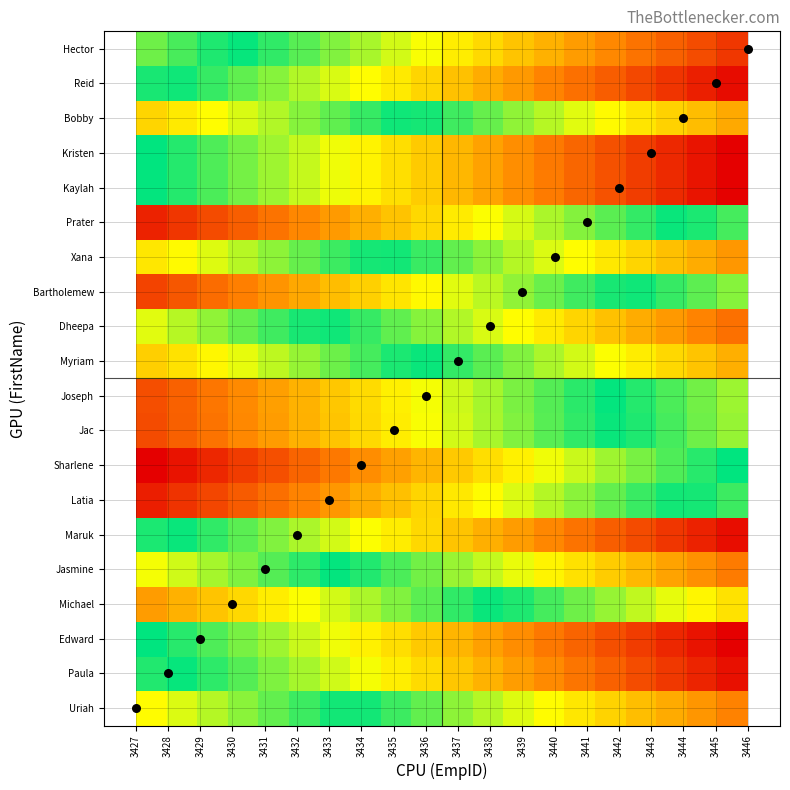

Reading right to left, transcribe all the data shown in this chart.

Uriah: 0.7	0.6	0.6	0.5	0.4	0.4	0.3	0.3	0.2	0.2	0.1	0.1	0.0	0.0	0.1	0.1	0.2	0.2	0.3	0.3
Paula: 1.0	0.9	0.9	0.8	0.7	0.7	0.6	0.6	0.5	0.5	0.4	0.4	0.3	0.3	0.2	0.2	0.1	0.1	0.0	0.0
Edward: 1.0	0.9	0.9	0.8	0.8	0.7	0.7	0.6	0.6	0.5	0.5	0.4	0.4	0.3	0.3	0.2	0.2	0.1	0.1	0.0
Michael: 0.4	0.4	0.3	0.3	0.2	0.1	0.1	0.0	0.0	0.1	0.1	0.2	0.2	0.3	0.3	0.4	0.4	0.5	0.5	0.6
Jasmine: 0.7	0.6	0.6	0.5	0.5	0.4	0.4	0.3	0.3	0.2	0.2	0.1	0.0	0.0	0.1	0.1	0.2	0.2	0.3	0.3
Maruk: 1.0	0.9	0.9	0.8	0.8	0.7	0.6	0.6	0.5	0.5	0.4	0.4	0.3	0.3	0.2	0.2	0.1	0.1	0.0	0.0
Latia: 0.1	0.0	0.0	0.1	0.1	0.2	0.2	0.3	0.3	0.4	0.4	0.5	0.6	0.6	0.7	0.7	0.8	0.8	0.9	0.9
Sharlene: 0.0	0.1	0.1	0.2	0.2	0.3	0.3	0.4	0.4	0.5	0.5	0.6	0.6	0.7	0.7	0.8	0.8	0.9	0.9	1.0
Jac: 0.2	0.1	0.1	0.0	0.0	0.1	0.1	0.2	0.2	0.3	0.3	0.4	0.4	0.5	0.5	0.6	0.6	0.7	0.7	0.8
Joseph: 0.2	0.2	0.1	0.0	0.0	0.1	0.1	0.2	0.2	0.3	0.3	0.4	0.4	0.5	0.5	0.6	0.6	0.7	0.7	0.8
Myriam: 0.5	0.5	0.4	0.4	0.3	0.3	0.2	0.2	0.1	0.1	0.0	0.0	0.1	0.1	0.2	0.2	0.3	0.4	0.4	0.5
Dheepa: 0.7	0.7	0.6	0.5	0.5	0.4	0.4	0.3	0.3	0.2	0.2	0.1	0.1	0.0	0.0	0.1	0.1	0.2	0.2	0.3
Bartholemew: 0.2	0.1	0.1	0.0	0.0	0.1	0.1	0.2	0.2	0.3	0.3	0.4	0.5	0.5	0.6	0.6	0.7	0.7	0.8	0.8
Xana: 0.6	0.6	0.5	0.4	0.4	0.3	0.3	0.2	0.2	0.1	0.1	0.0	0.0	0.1	0.1	0.2	0.2	0.3	0.3	0.4
Prater: 0.1	0.0	0.0	0.1	0.1	0.2	0.2	0.3	0.3	0.4	0.4	0.5	0.5	0.6	0.6	0.7	0.8	0.8	0.9	0.9
Kaylah: 1.0	0.9	0.9	0.8	0.8	0.7	0.7	0.6	0.6	0.5	0.5	0.4	0.4	0.3	0.3	0.2	0.2	0.1	0.0	0.0
Kristen: 1.0	0.9	0.9	0.8	0.8	0.7	0.7	0.6	0.6	0.5	0.5	0.4	0.4	0.3	0.3	0.2	0.2	0.1	0.0	0.0
Bobby: 0.6	0.5	0.5	0.4	0.3	0.3	0.2	0.2	0.1	0.1	0.0	0.0	0.1	0.1	0.2	0.2	0.3	0.3	0.4	0.4
Reid: 1.0	0.9	0.9	0.8	0.8	0.7	0.7	0.6	0.5	0.5	0.4	0.4	0.3	0.3	0.2	0.2	0.1	0.1	0.0	0.0
Hector: 0.9	0.8	0.7	0.7	0.6	0.6	0.5	0.5	0.4	0.4	0.3	0.3	0.2	0.2	0.1	0.1	0.0	0.0	0.1	0.1